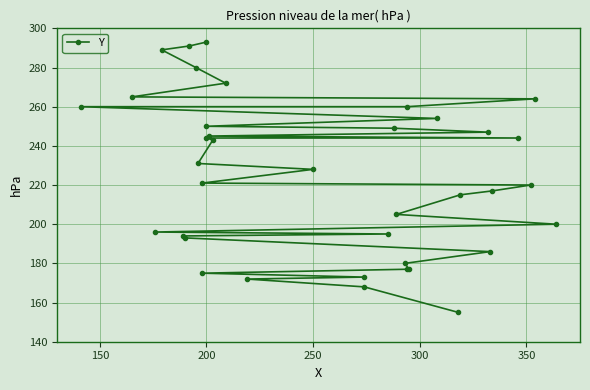

True or false: there are more than 1 points higher than both neighbors.

False